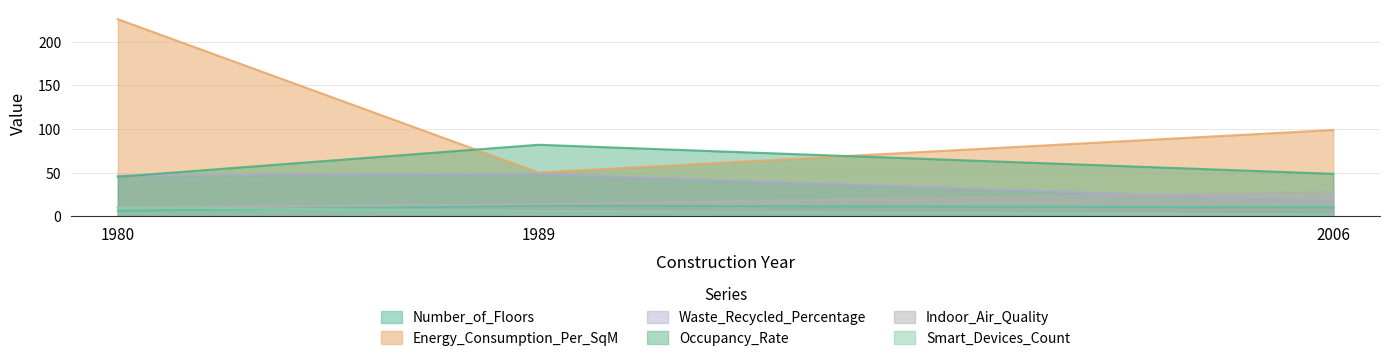

What is the difference between the second highest and minimum values in the Energy_Consumption_Per_SqM series?

48.8